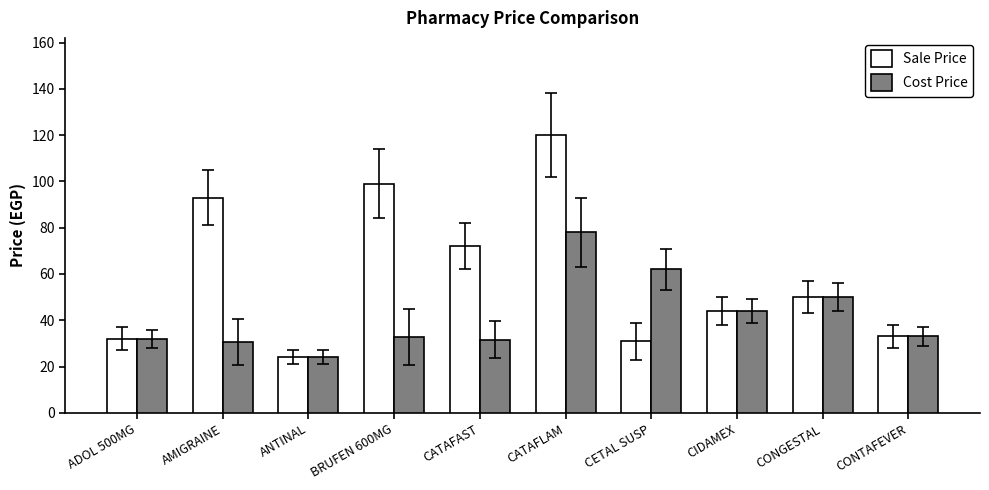

Which category has the highest value across all series?

CATAFLAM